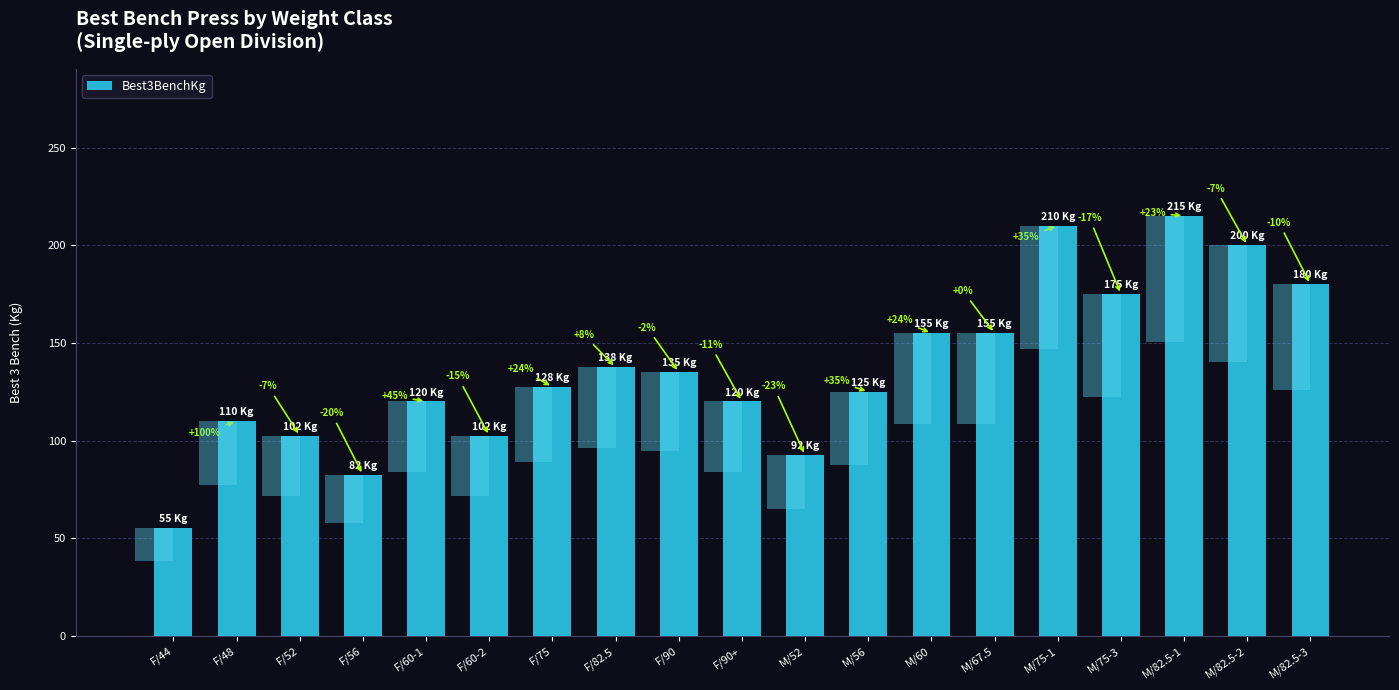

What is the difference between the values at M/75-1 and F/82.5?

72.5